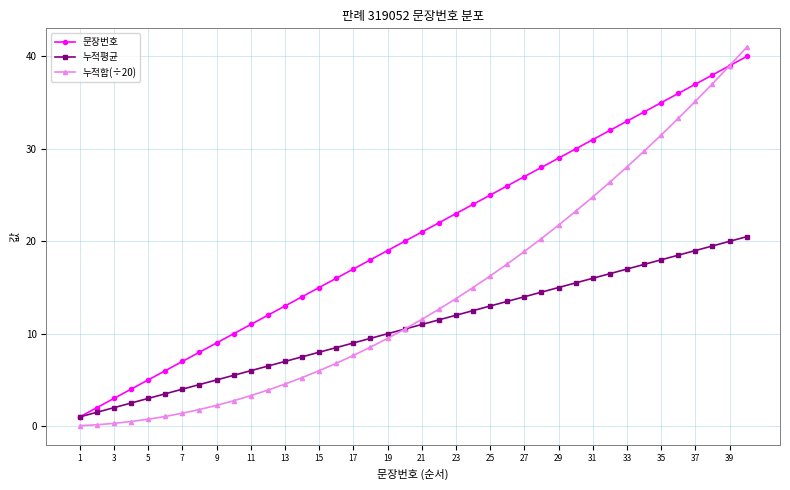

Which series has the largest range (max minus min)?

누적합(÷20)